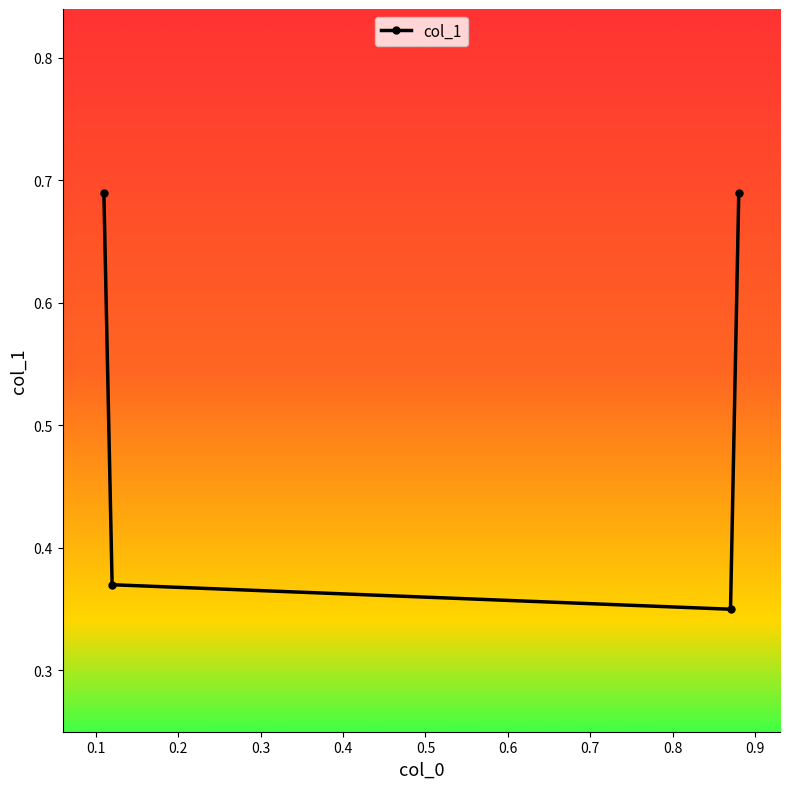

How many values are between 0 and 1?

4